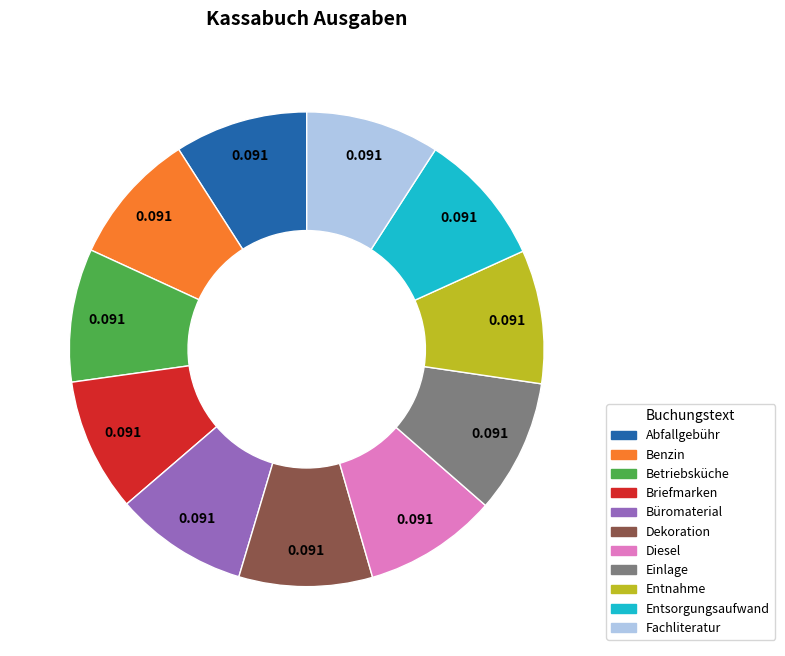

Combined, do Fachliteratur and Entsorgungsaufwand account for over 50%?

No